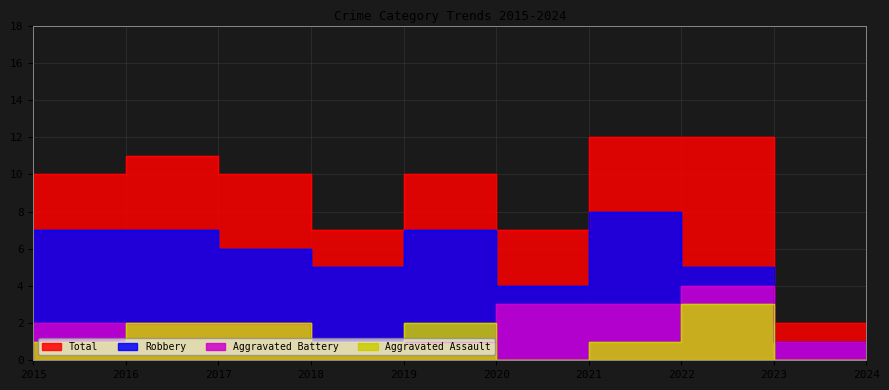

What is the sum of all Aggravated Battery values?

19